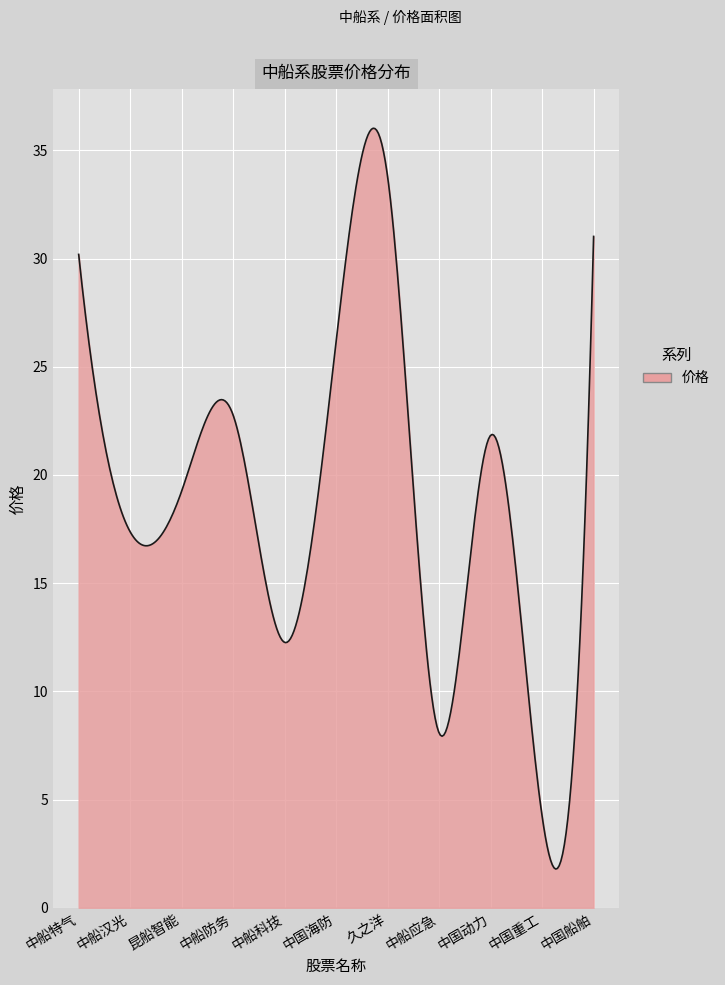

What is the greatest value displayed?

36.0